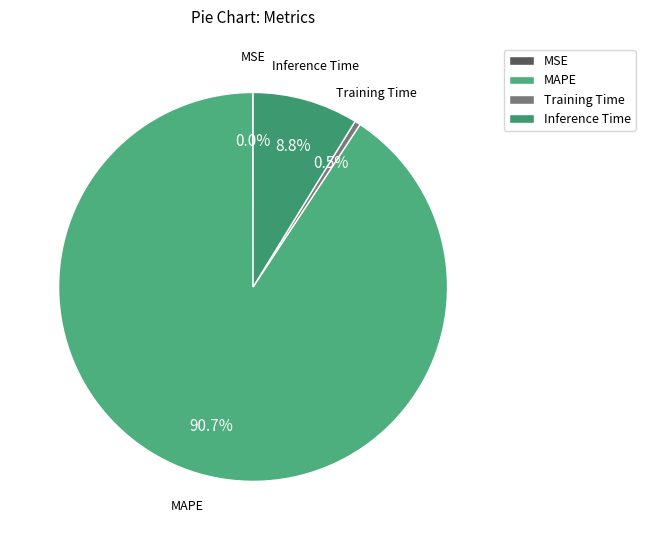

Does any single category account for the majority?

Yes